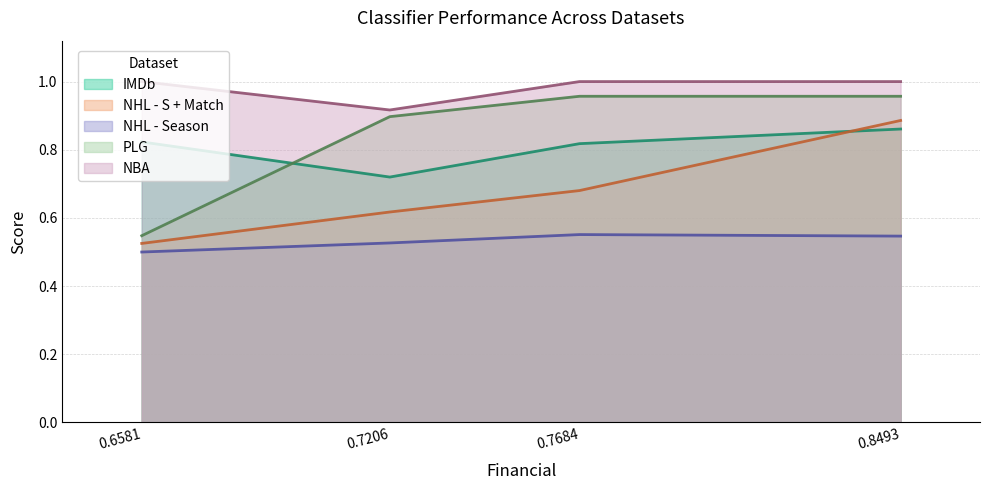

Does the chart display data point markers on the line(s)?

No